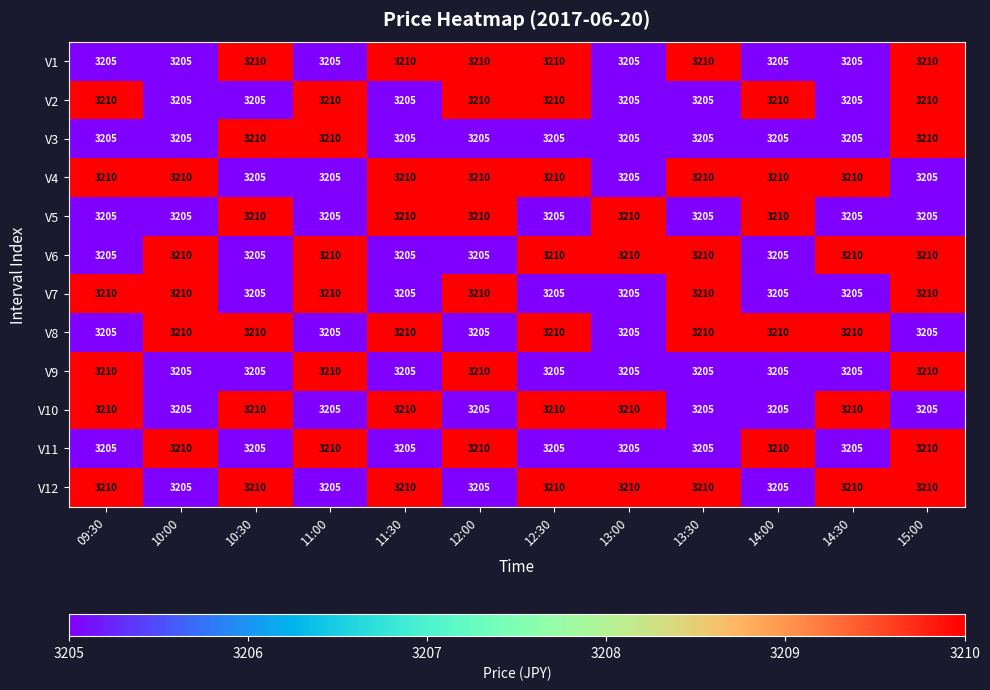

What is the lowest value of the V2 series?

3205